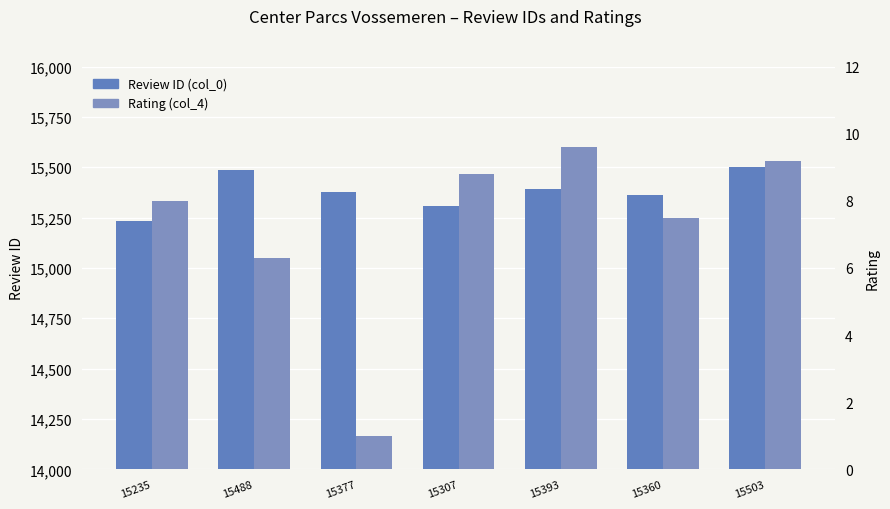

What is the sum of the Review ID (col_0) values at 15360 and 15488?

30848.0